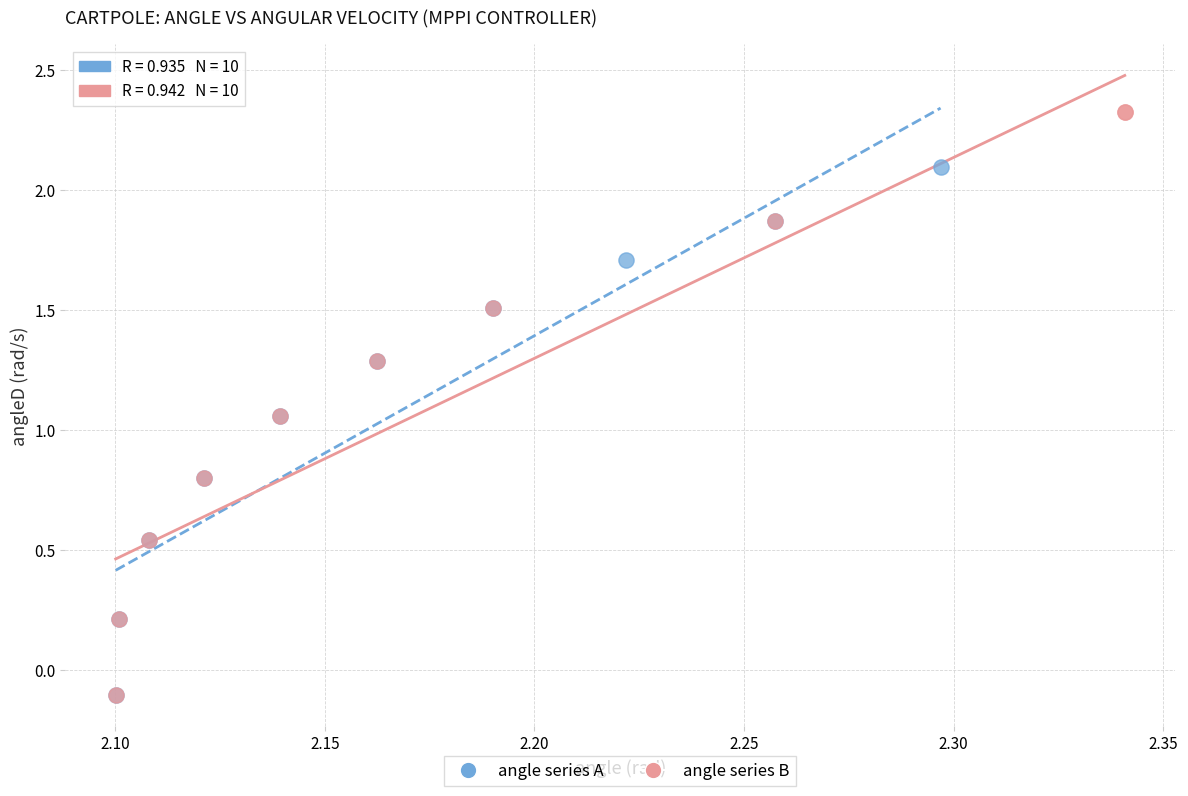

Which series reaches the maximum Y coordinate?

angle series B